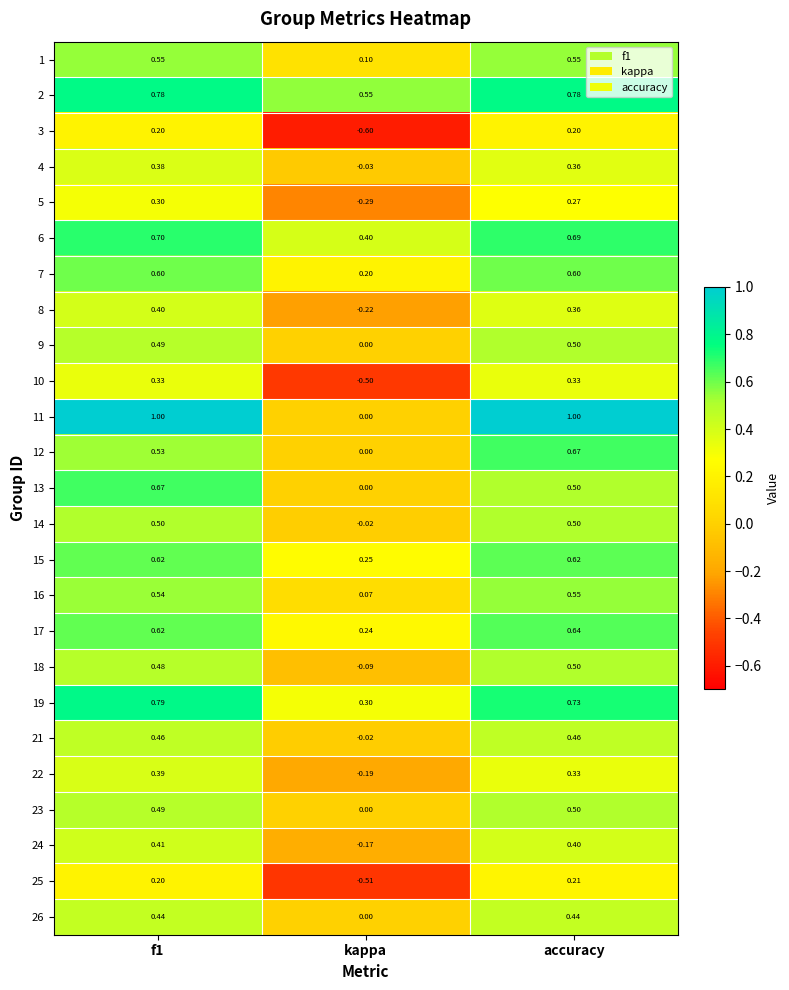

Is the value of 9 at accuracy greater than the value of 5 at kappa?

Yes